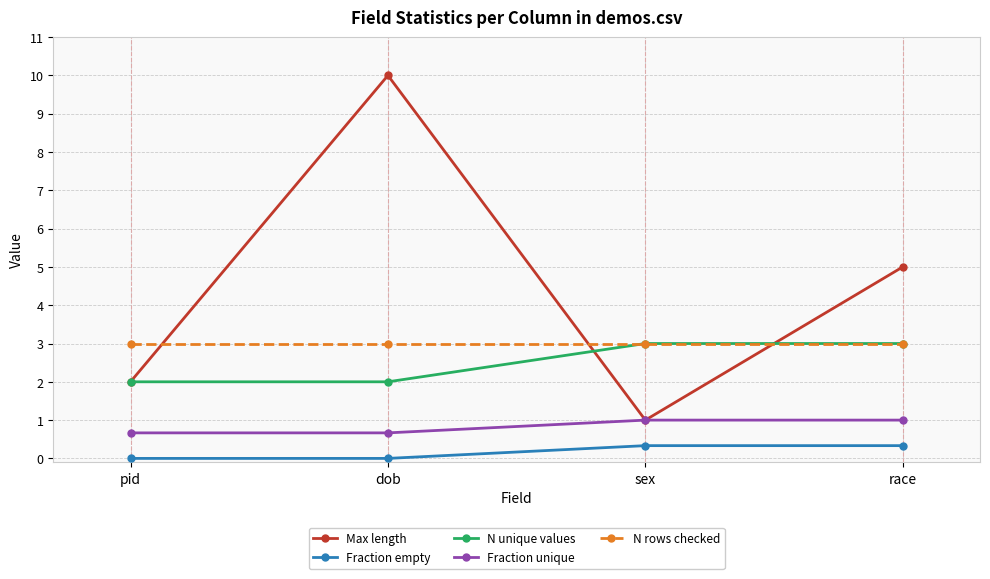

What value does the Fraction unique series have at pid?

0.7